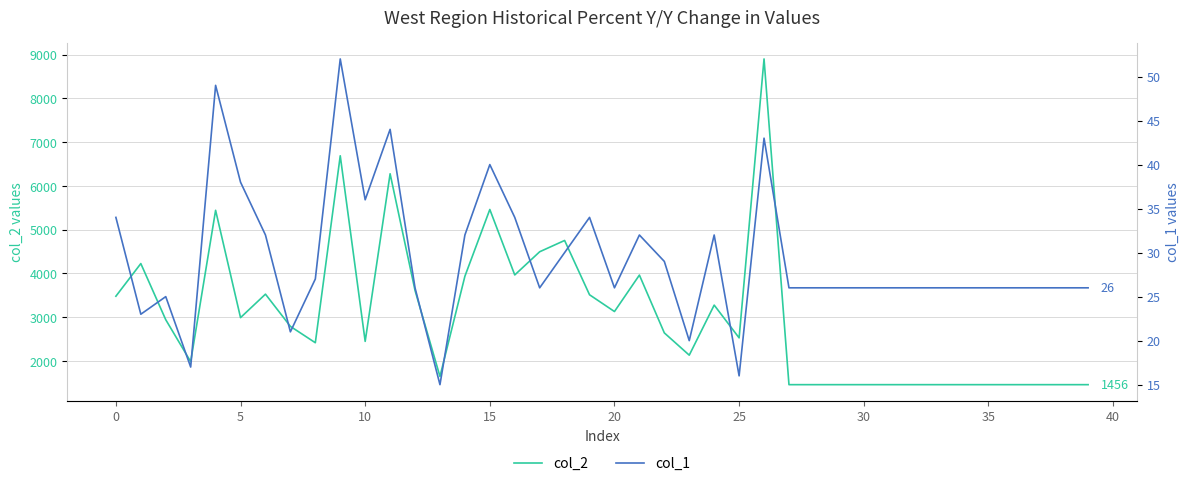

True or false: col_1 and col_2 intersect in this chart.

False